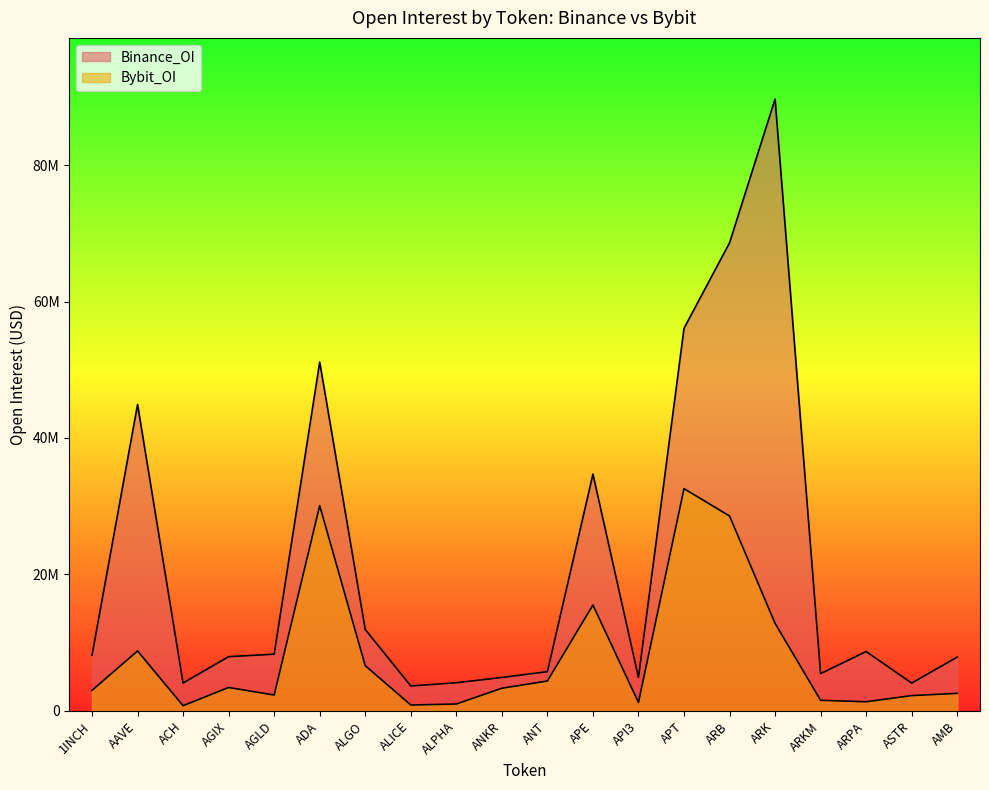

At which label is Binance_OI closest to 46661431?

AAVE